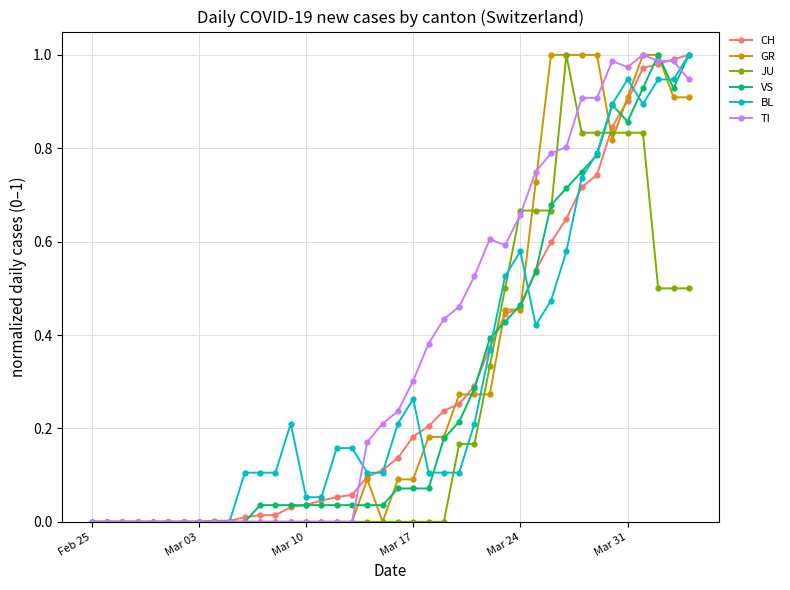

True or false: GR has more than 0 points higher than both neighbors.

True